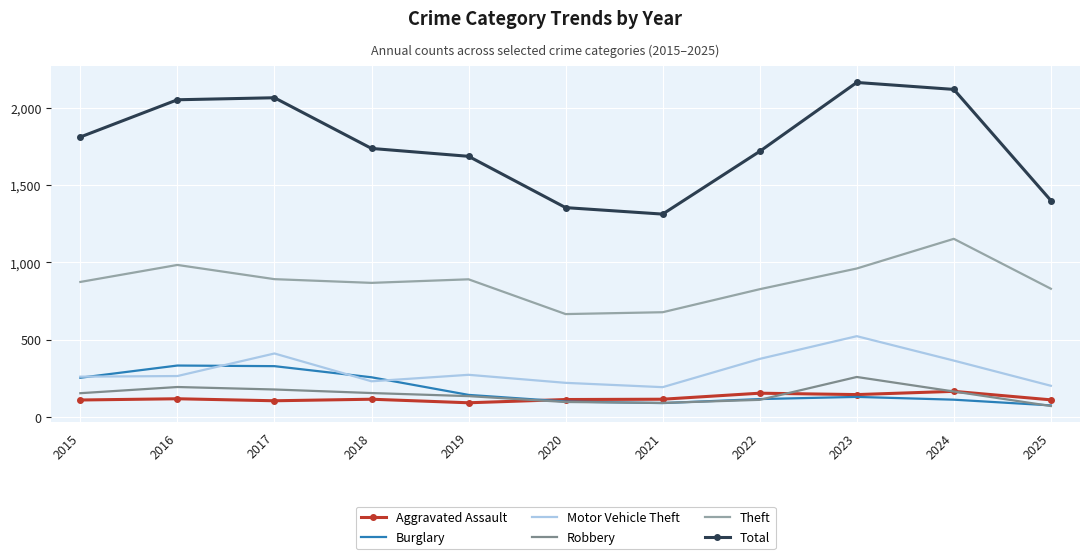

What is the sum of the Robbery values at 2024 and 2018?

320